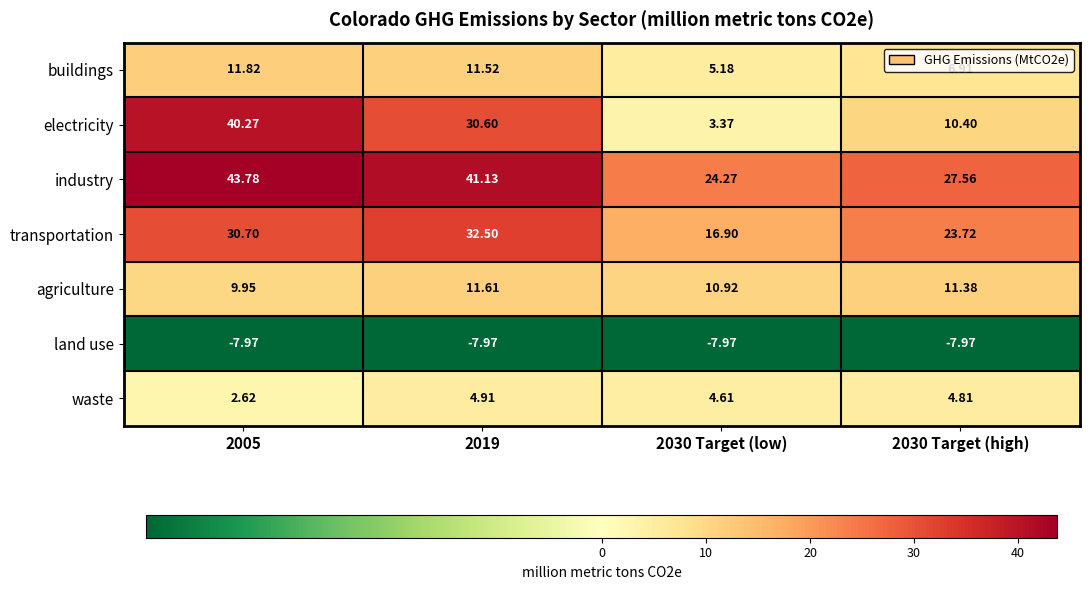

Is the value of transportation at 2019 greater than the value of agriculture at 2005?

Yes